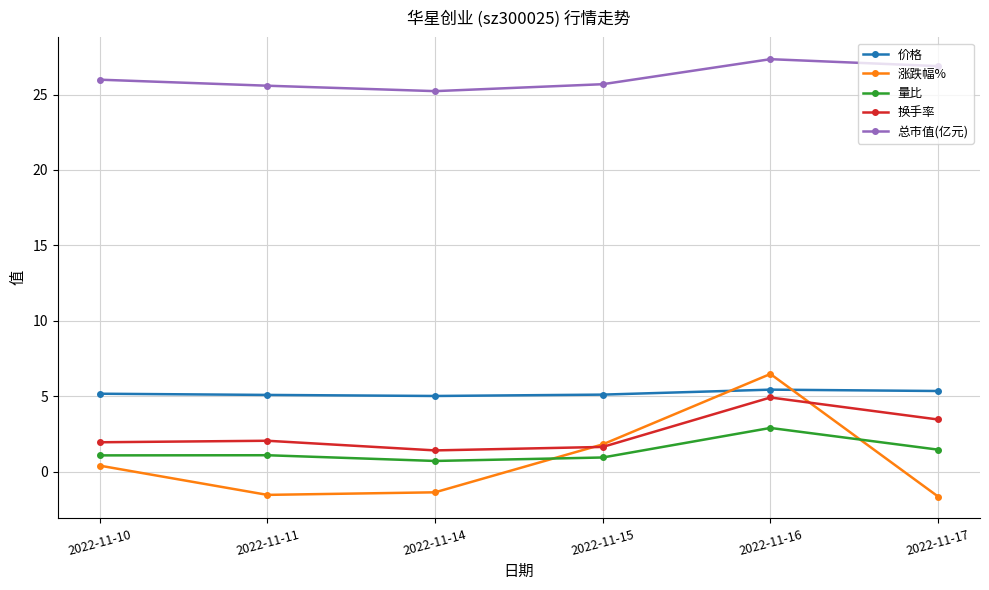

The value of 量比 at 2022-11-17 is 1.4. True or false?

True